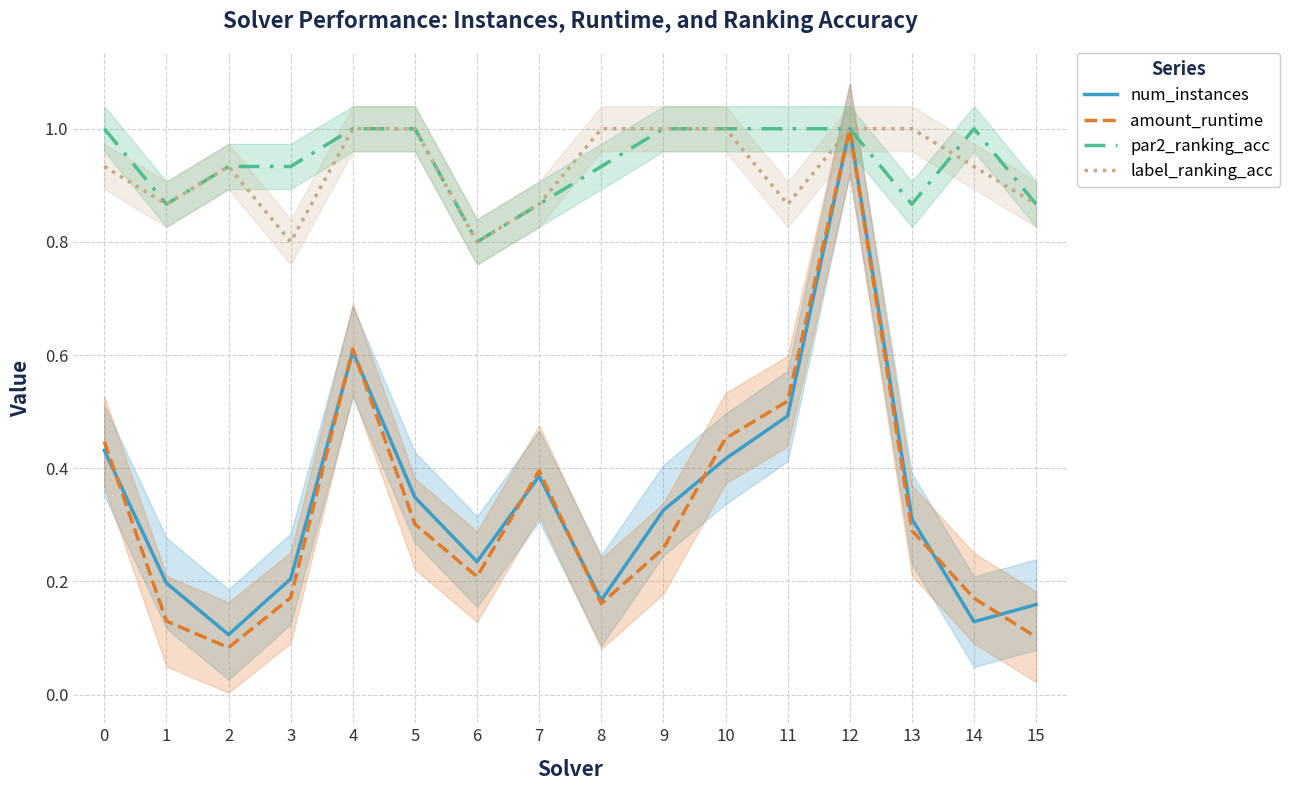

What is the difference between the highest and lowest values at 15?

0.8